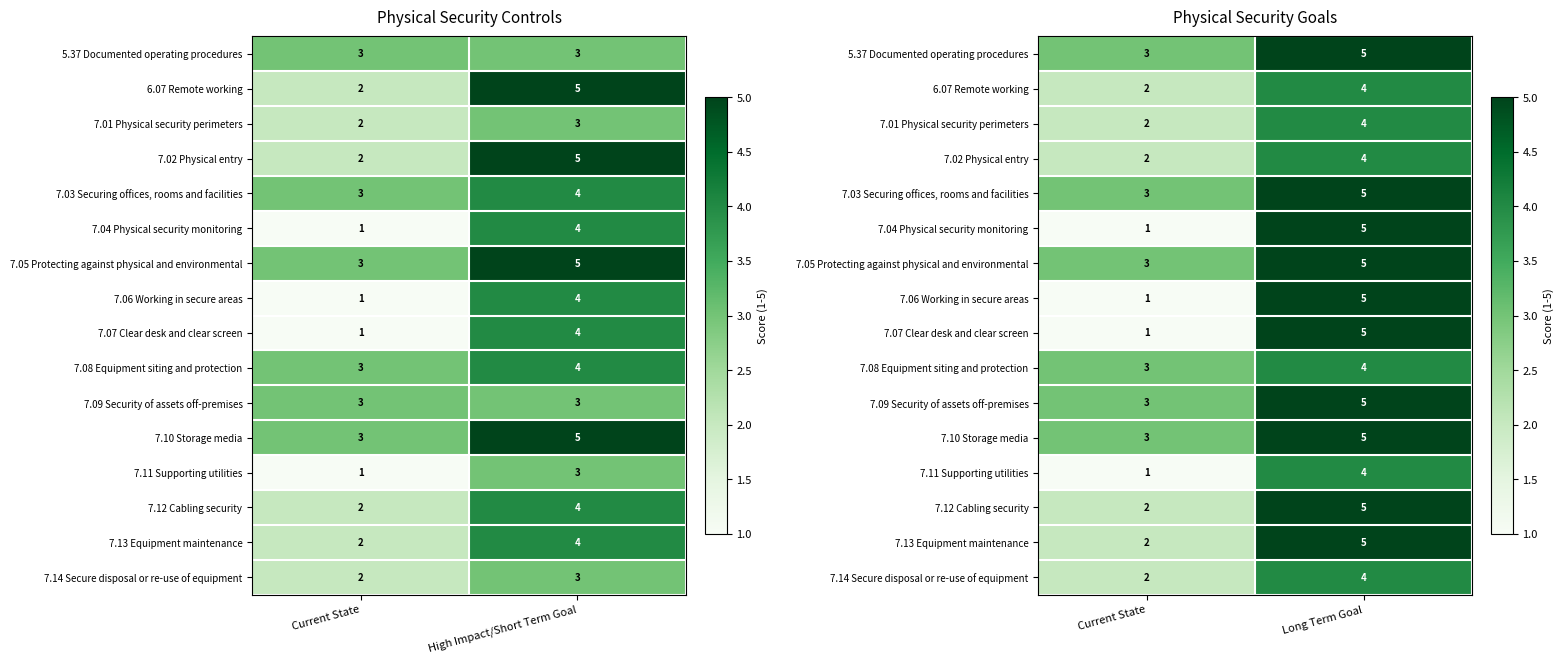

How many series are shown in this chart?

16